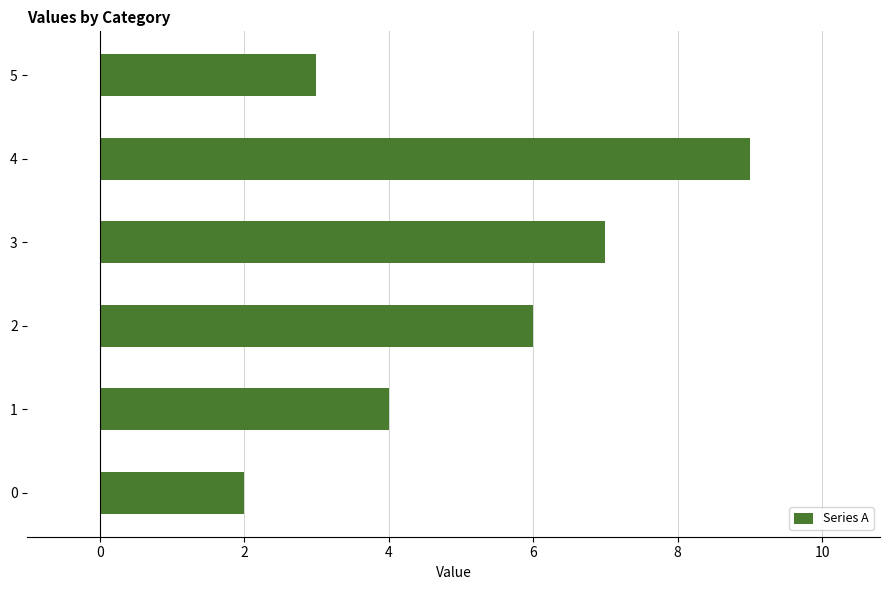

Is it true that the value at 2 is 9?

False